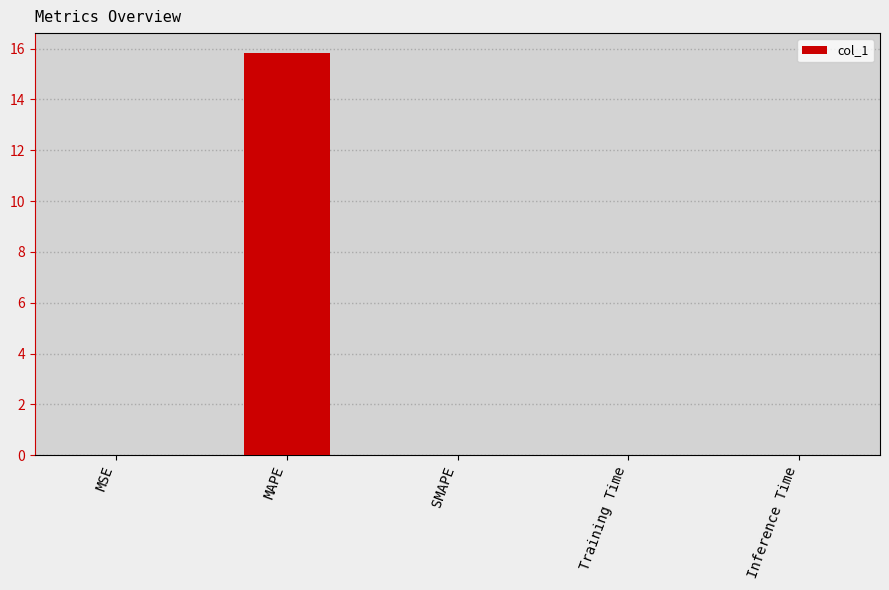

What is the sum of all values?

15.8